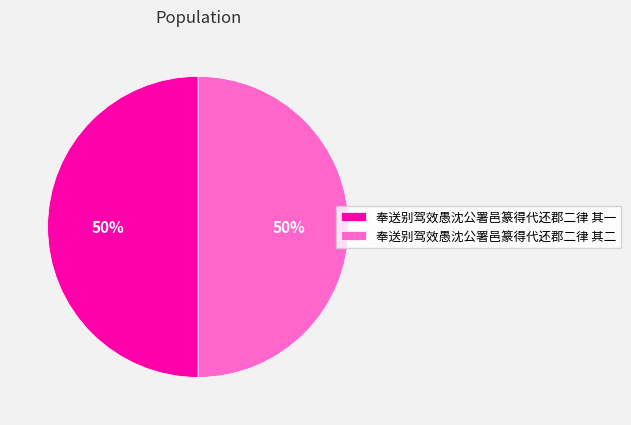

Is the sum of 奉送别驾效愚沈公署邑篆得代还郡二律 其二 and 奉送别驾效愚沈公署邑篆得代还郡二律 其一 greater than half?

Yes